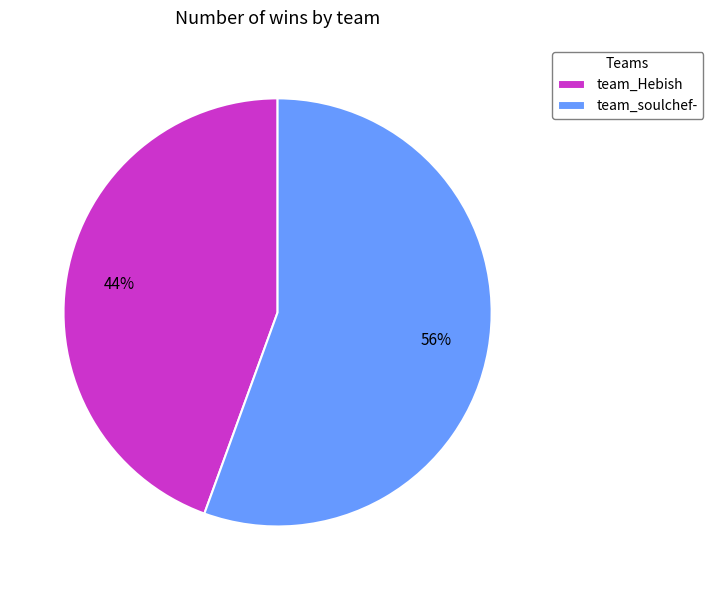

What percentage is the team_soulchef- slice, to the nearest percent?

56%